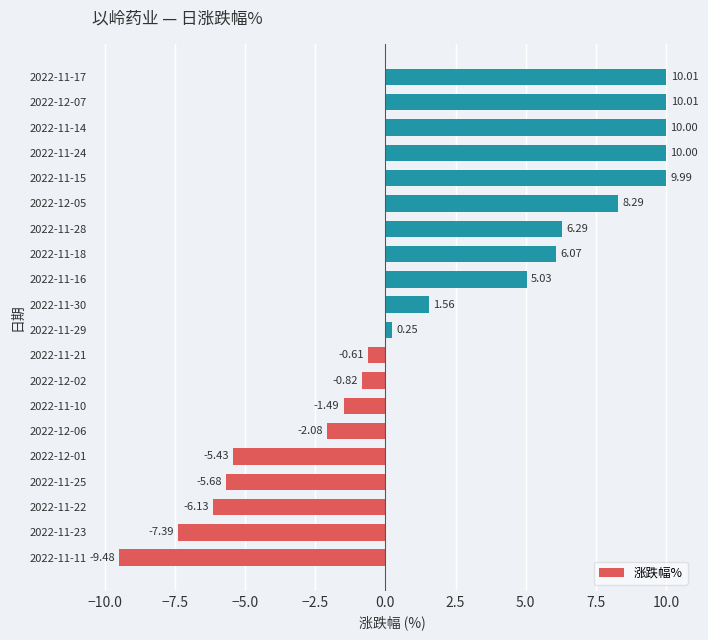

What is the sum of the values at 2022-11-11 and 2022-11-23?

-16.9